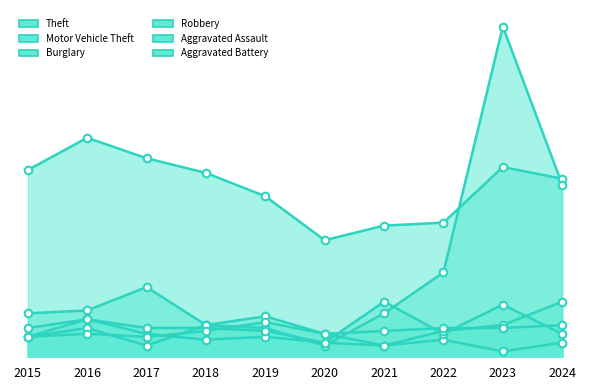

What are all the series names shown in the legend?

Theft, Motor Vehicle Theft, Burglary, Robbery, Aggravated Assault, Aggravated Battery